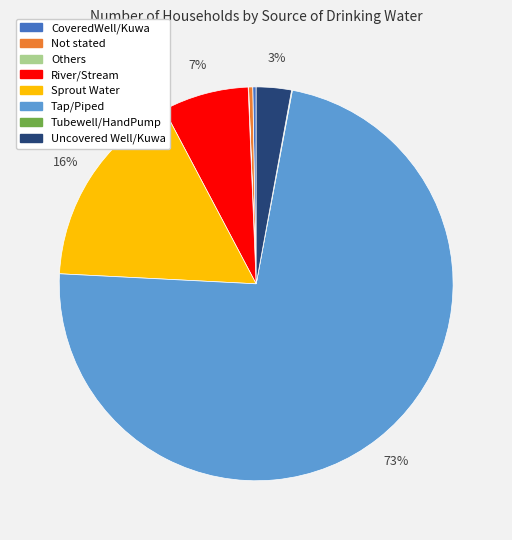

What percentage is the Uncovered Well/Kuwa slice, to the nearest percent?

3%